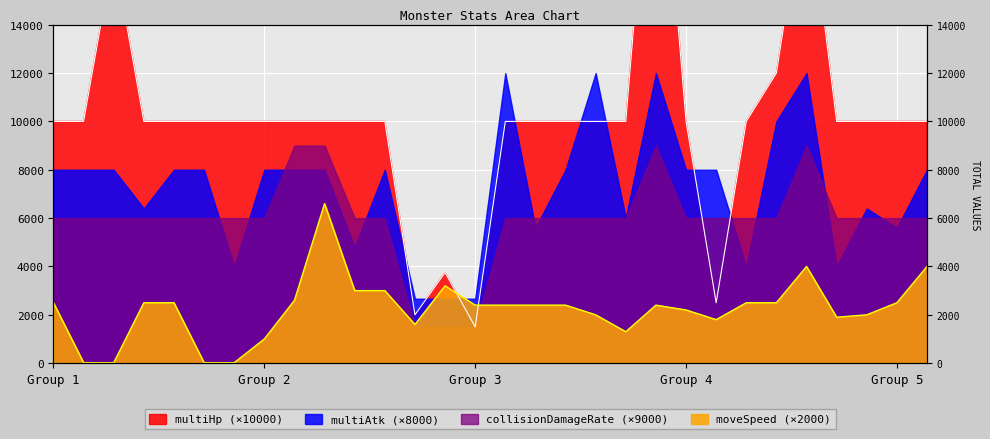

How many times do multiHp and moveSpeed cross each other?

2